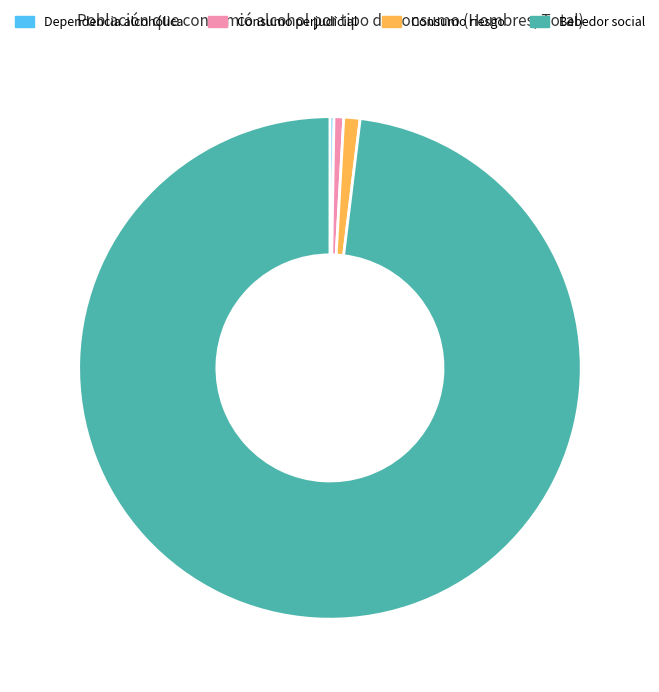

What is the ratio of the value at Consumo riesgo to the value at Consumo perjudicial?

1.7